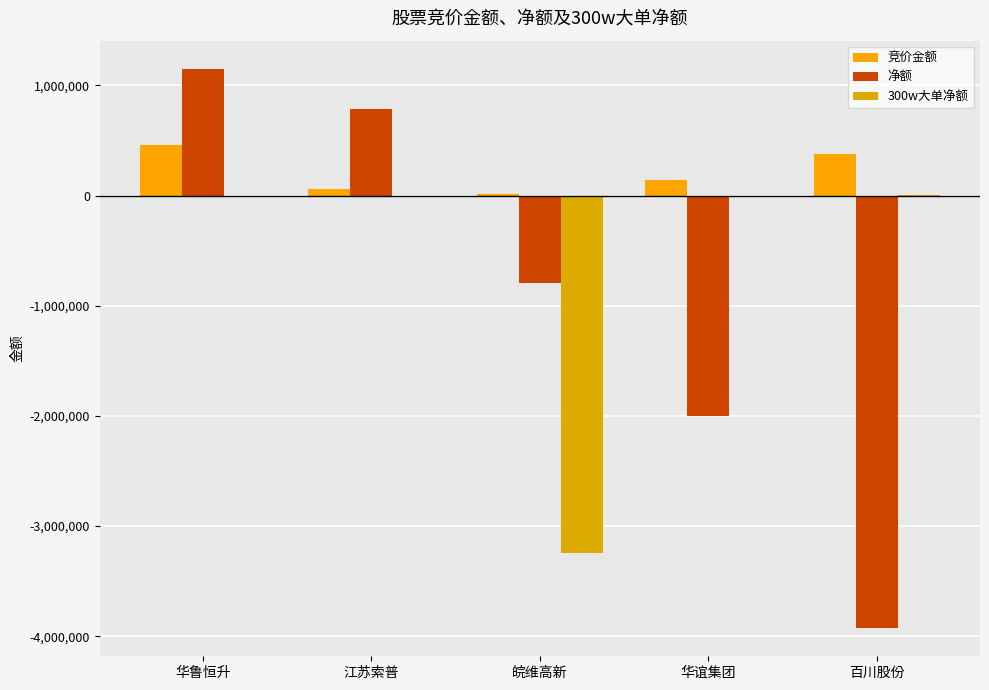

What is the spread (max minus min) of values at 华鲁恒升?

1151596